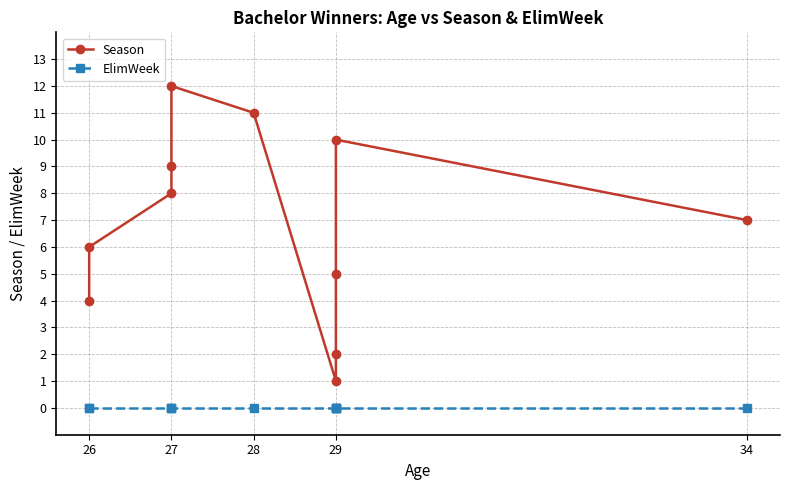

Is the value of ElimWeek at 29 greater than the value of Season at 27?

No